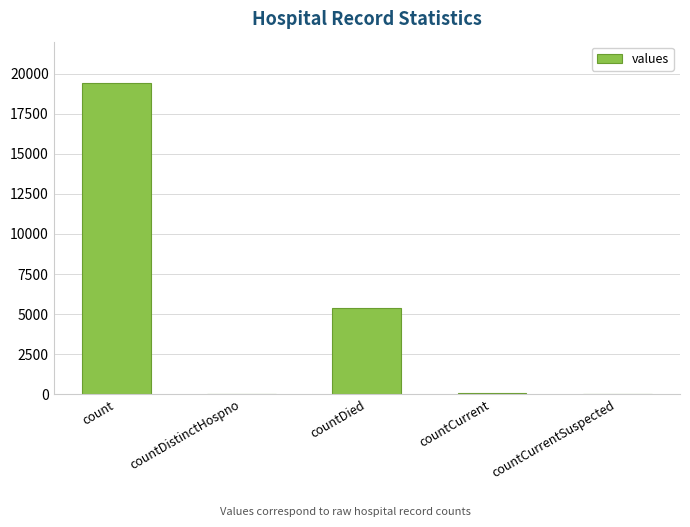

What value does the data have at count?

19420